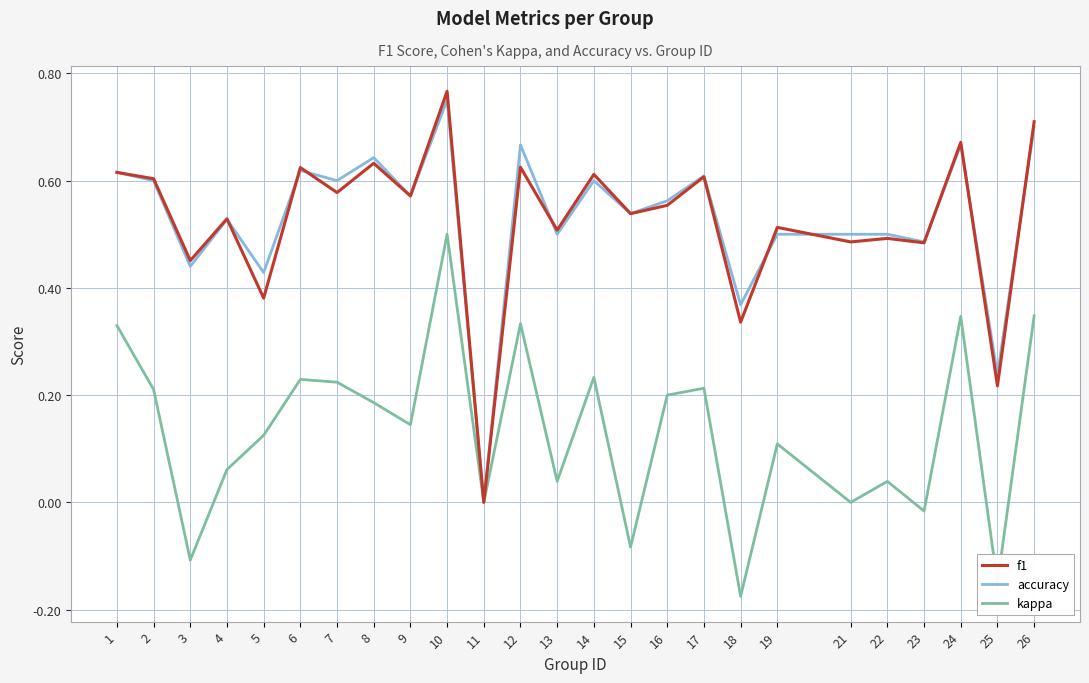

What are all the series names shown in the legend?

f1, accuracy, kappa